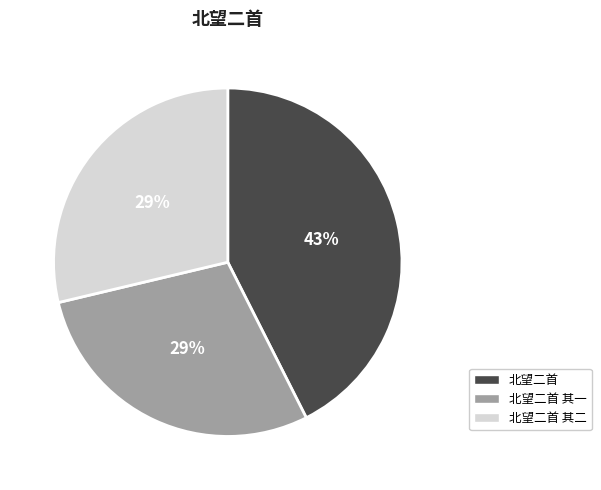

To the nearest percent, what is the average slice percentage?

33%